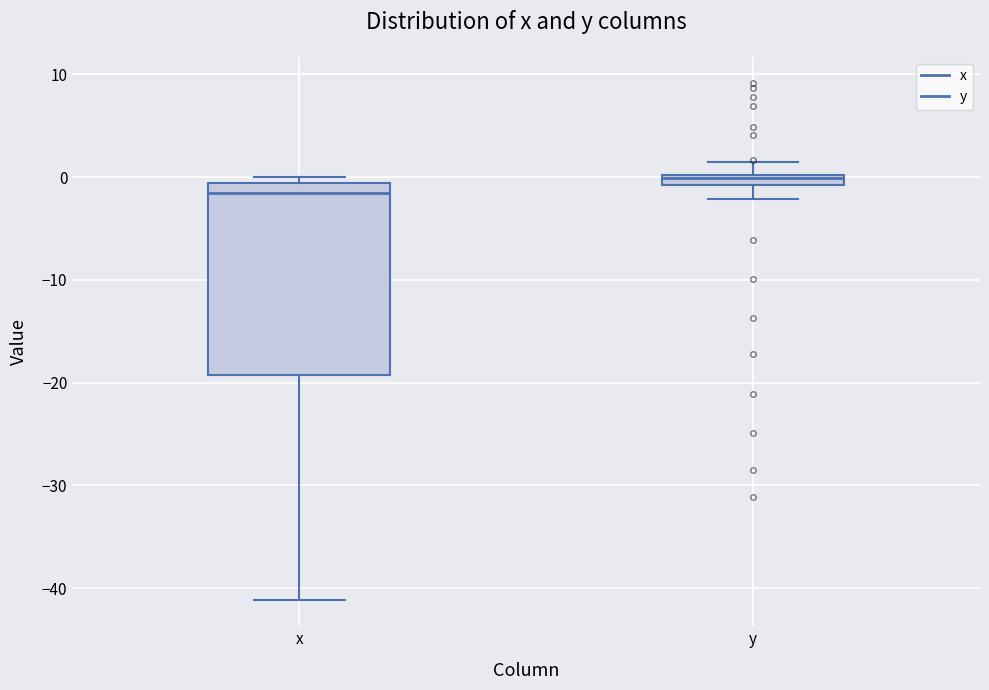

Comparing the boxes themselves (not the whiskers), which one is the tallest?

x